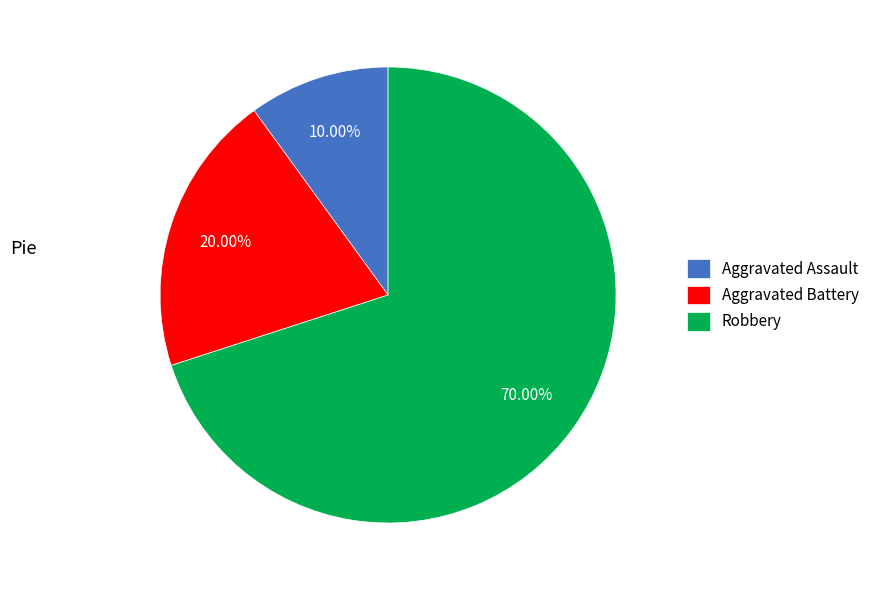

Is there any slice that represents more than half of the pie?

Yes